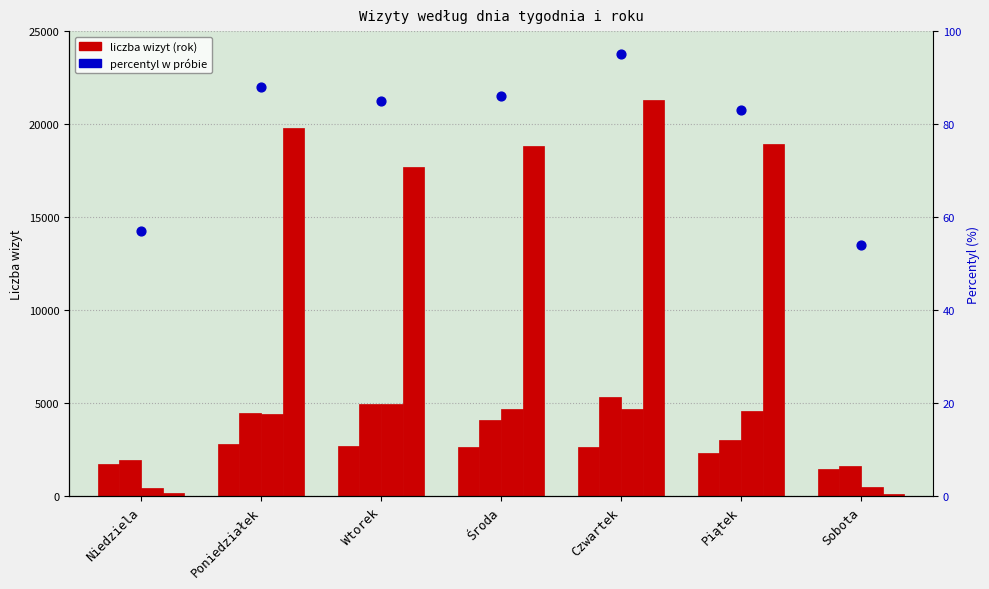

Between Czwartek and Środa, which is larger?

Czwartek